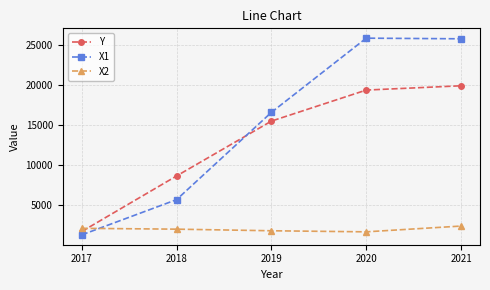

Which series ends up on top after the final intersection of X2 and Y?

Y